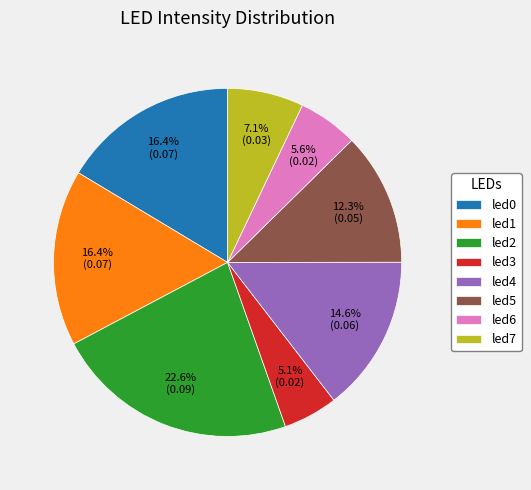

Combined, do led7 and led0 account for over 50%?

No